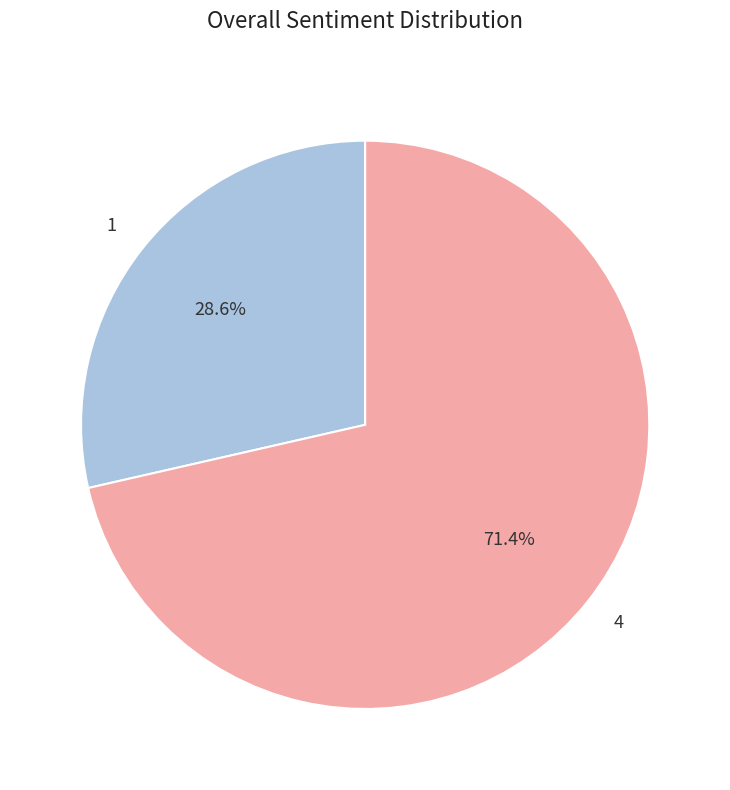

What portion of the pie excludes 4?

28.6%